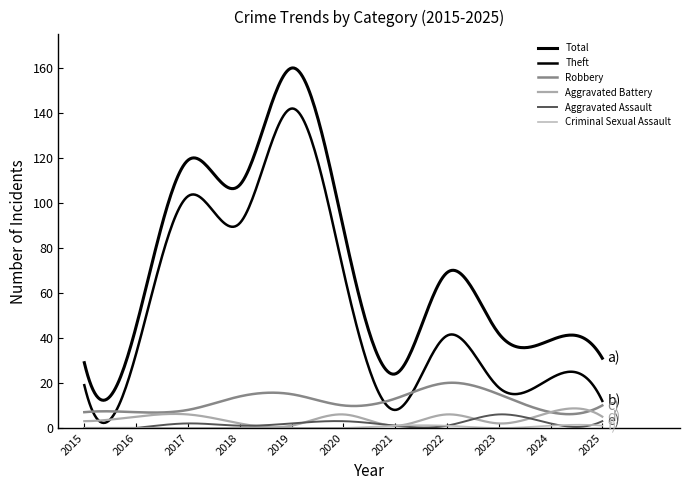

What is the average value of the Aggravated Battery series?

4.1